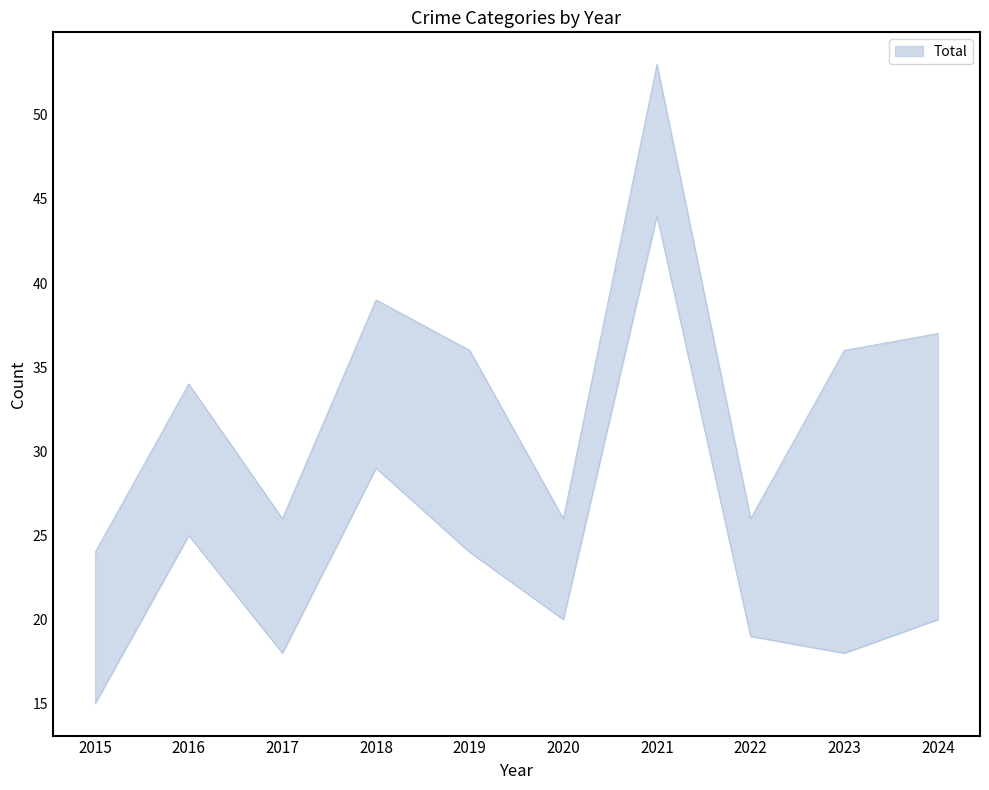

Between 2017 and 2023, which series saw the biggest shift?

Total